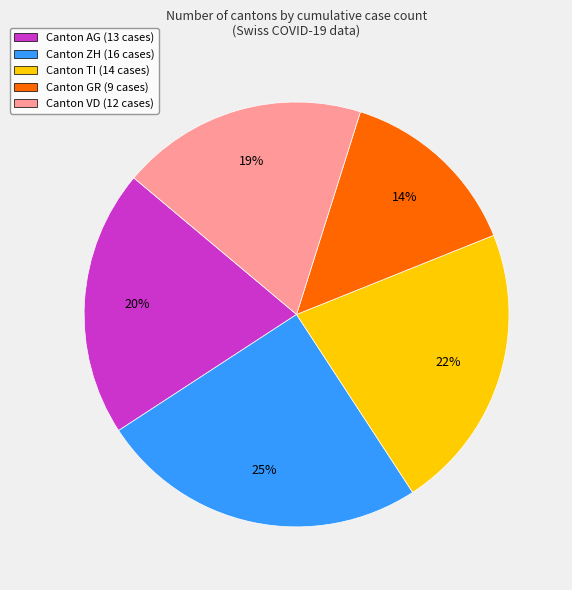

Which category has the biggest portion of the pie?

Canton ZH (16 cases)